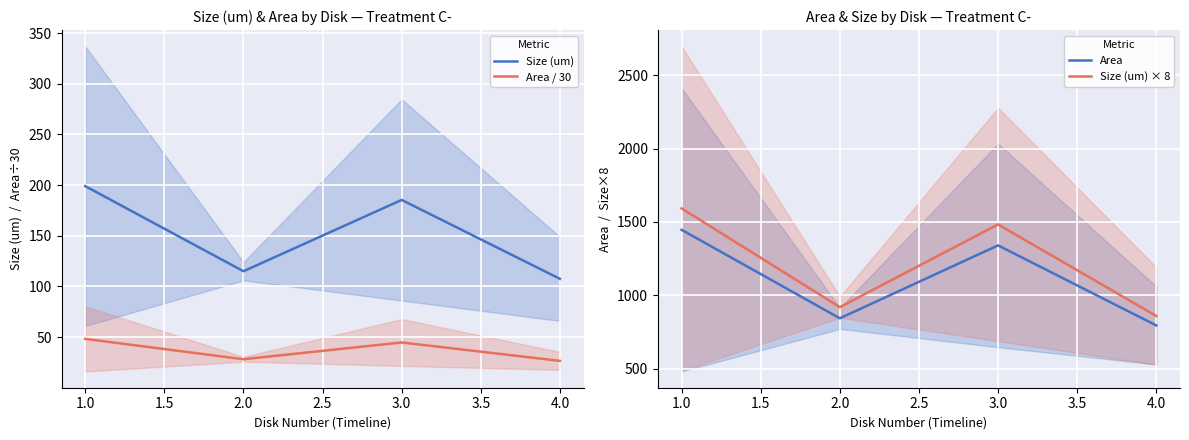

How many interior local peaks does the Area series have?

1